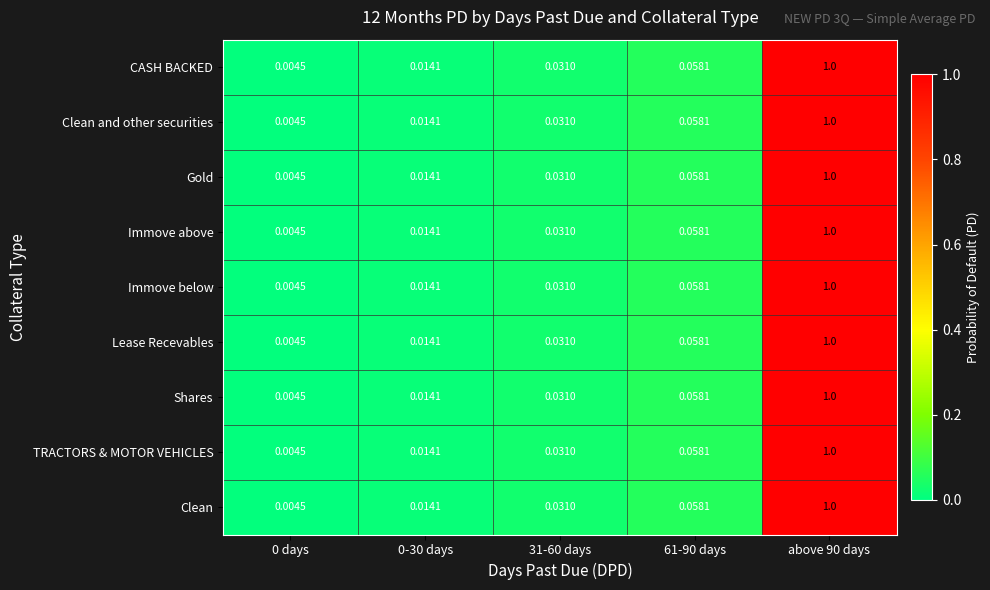

What is the total value across all series at above 90 days?

9.0